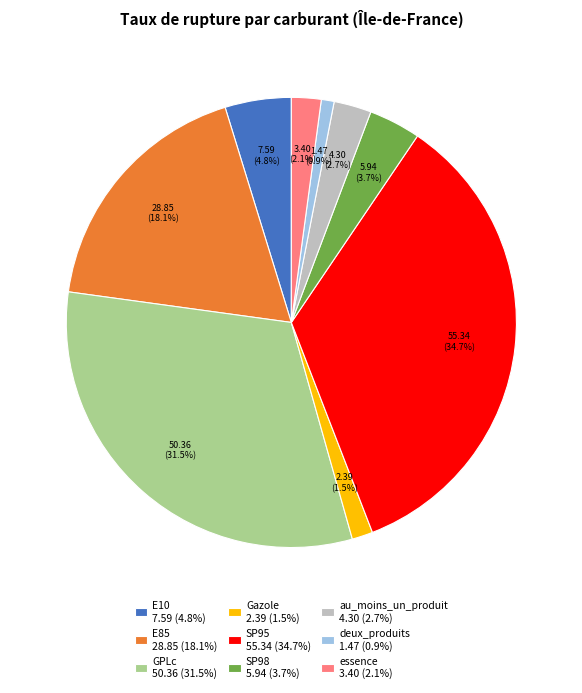

Rank the categories by value from highest to lowest.

SP95, GPLc, E85, E10, SP98, au_moins_un_produit, essence, Gazole, deux_produits